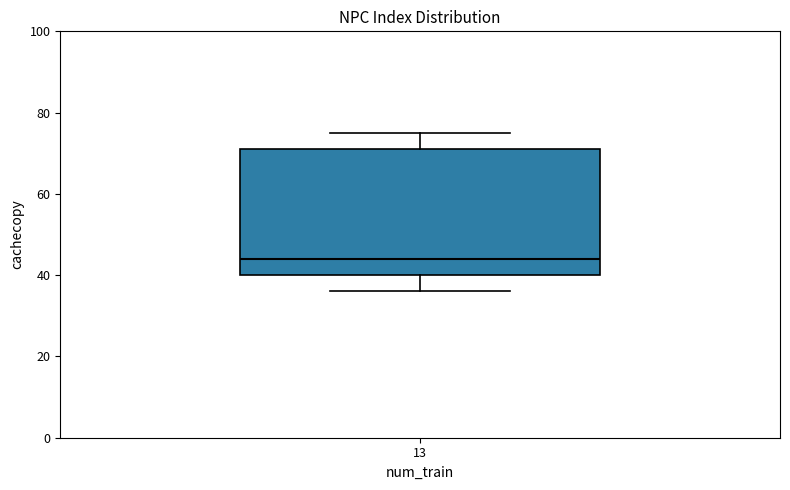

Where does the lower whisker of the box at x = 13 end on the y-axis? The values are not printed on the chart, so give them approximately, as read against the axis.

36